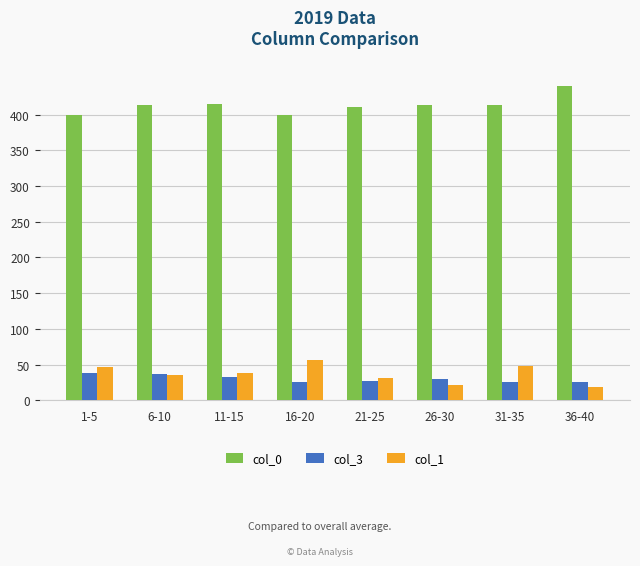

Which category has the highest value in the col_0 series?

36-40